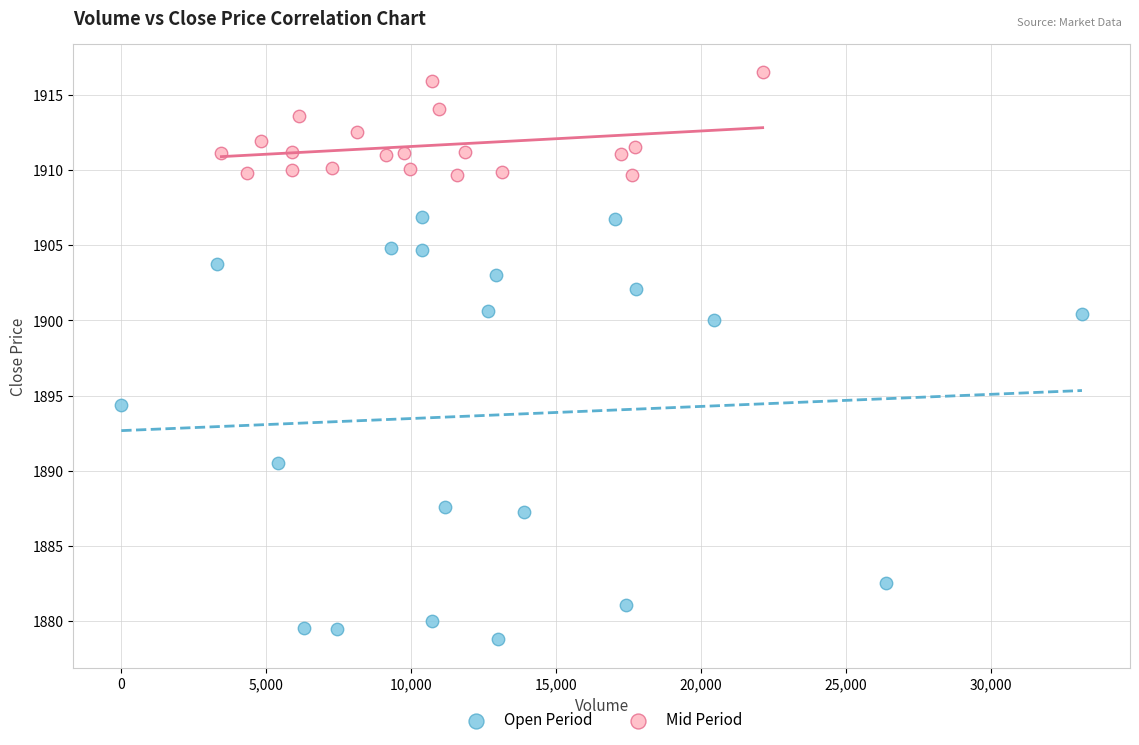

Which series has the widest spread of Y values?

Open Period